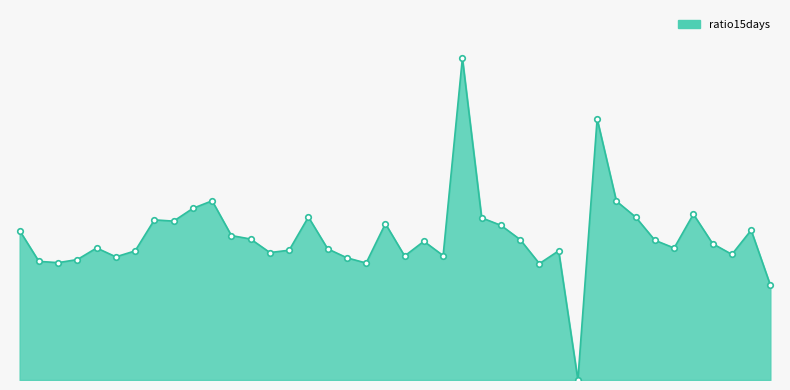

Does the chart display data point markers on the line(s)?

No